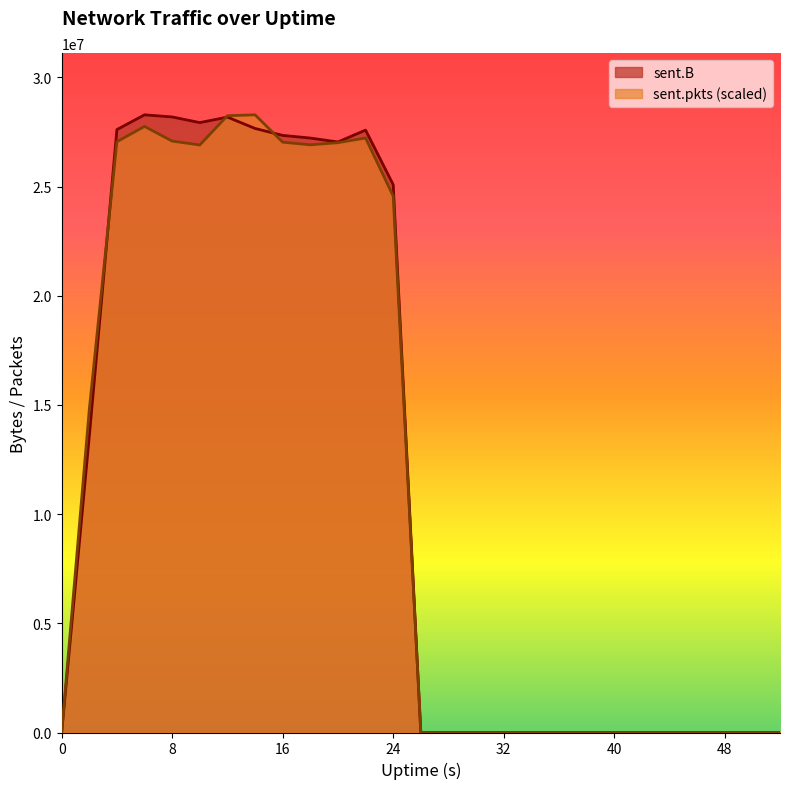

How many interior local peaks does the sent.B series have?

3